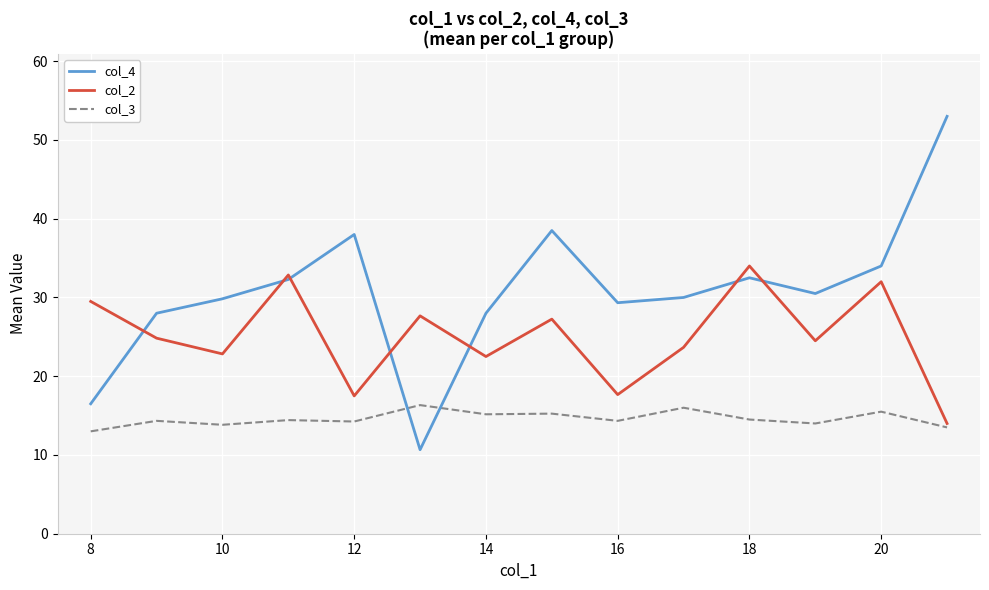

Which series has the largest total across all categories?

col_4